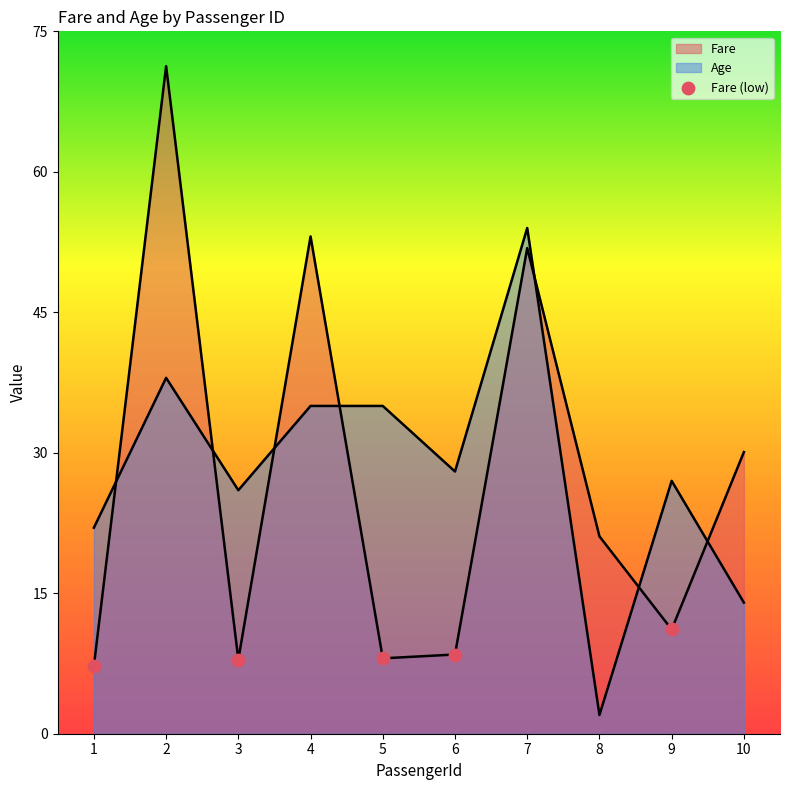

How many lines are shown in the chart?

2